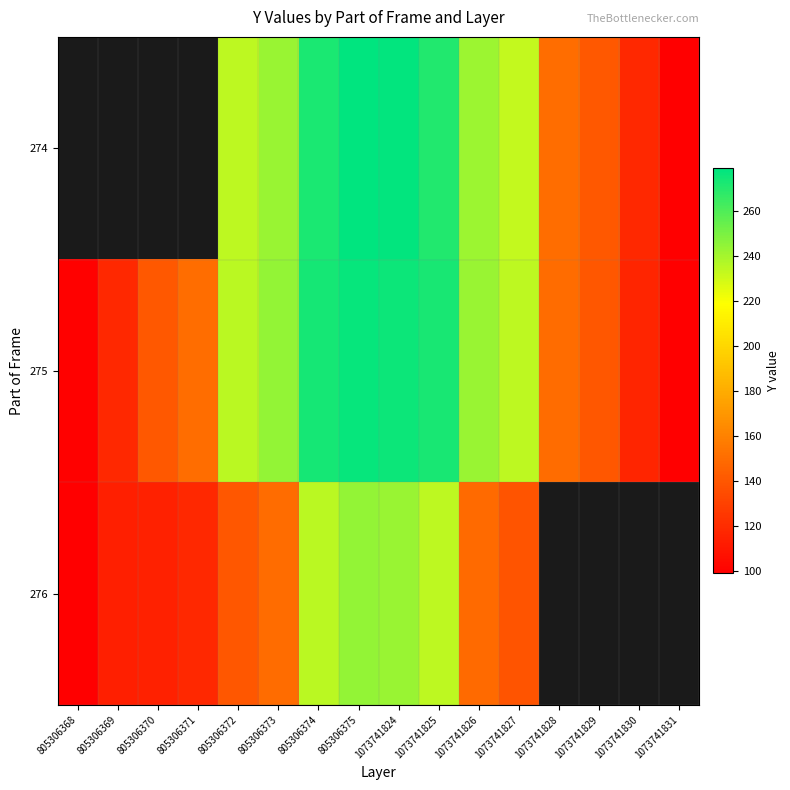

Which label corresponds to the smallest value in the chart?

1073741831